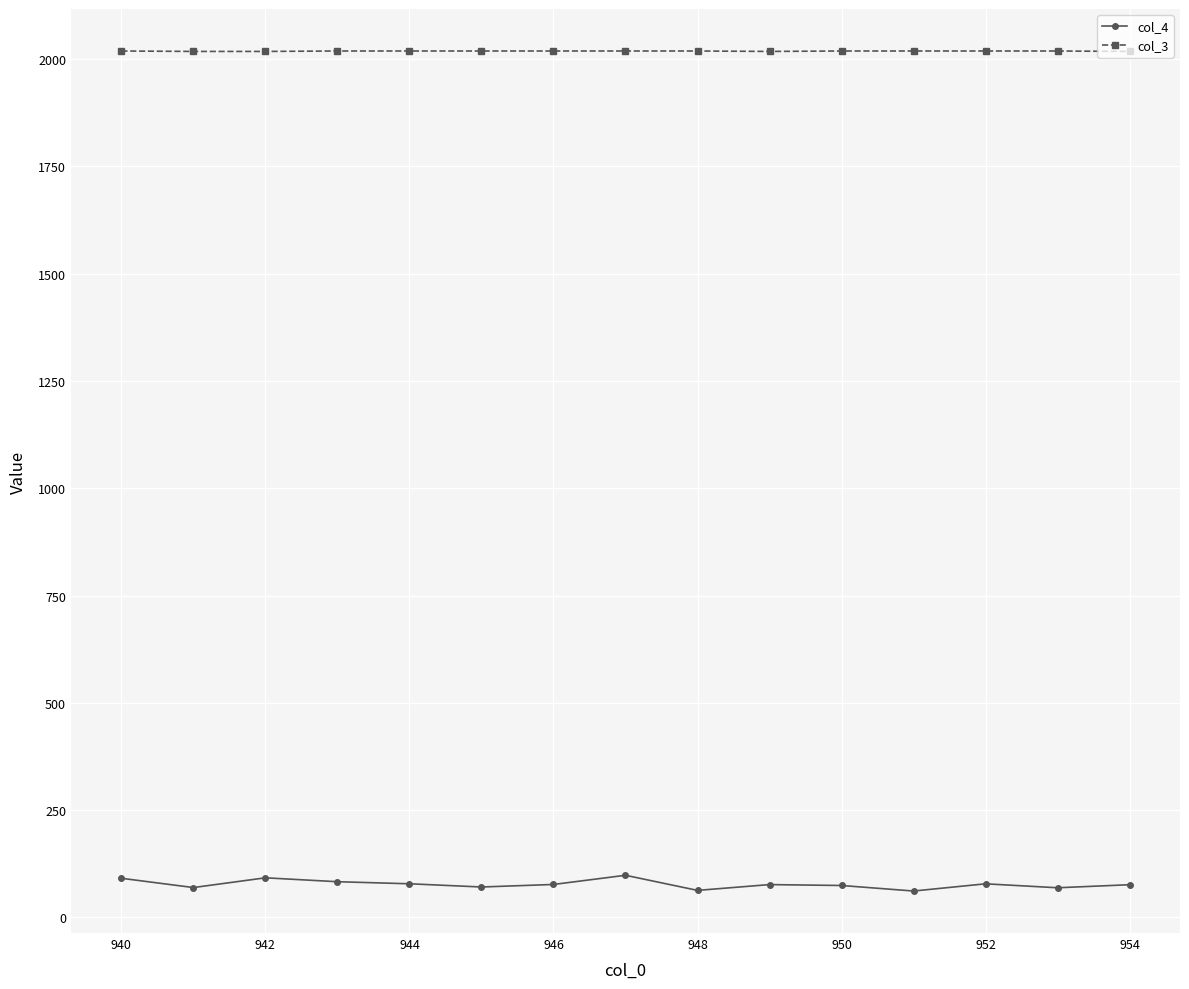

Which series has the widest spread of values?

col_4